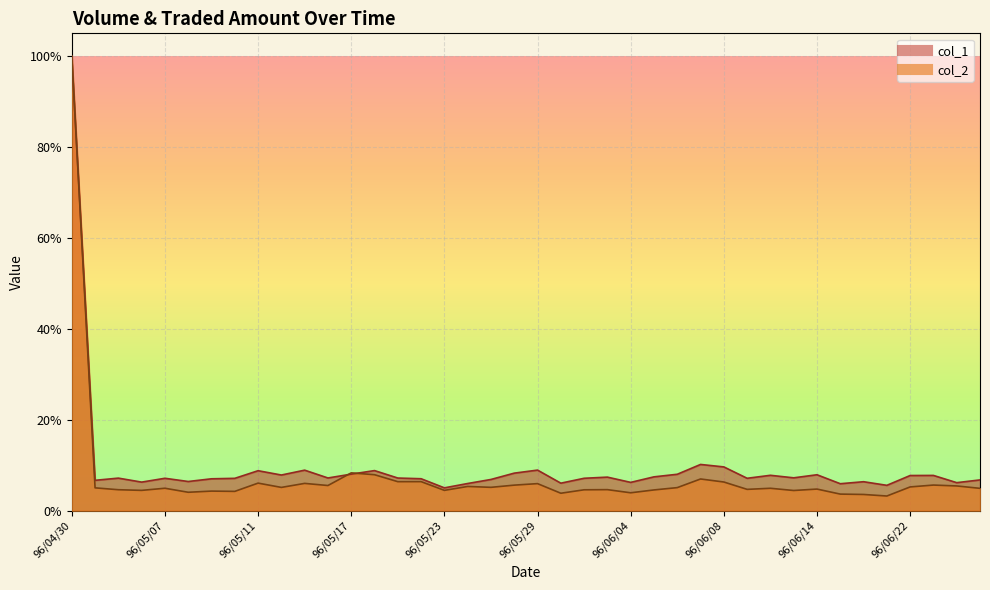

Which series changed the most between 96/05/08 and 96/06/06?

col_1